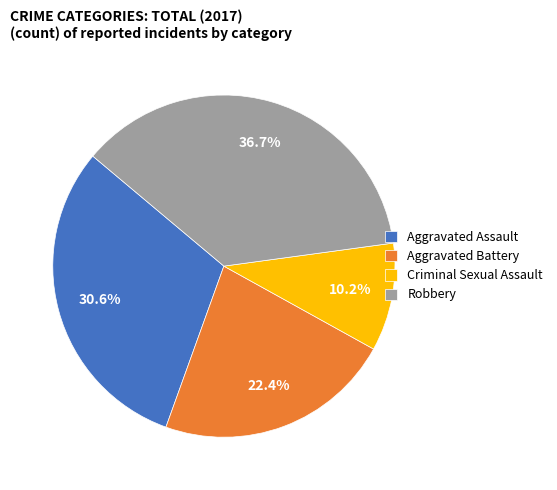

Which category has the smallest portion of the pie?

Criminal Sexual Assault